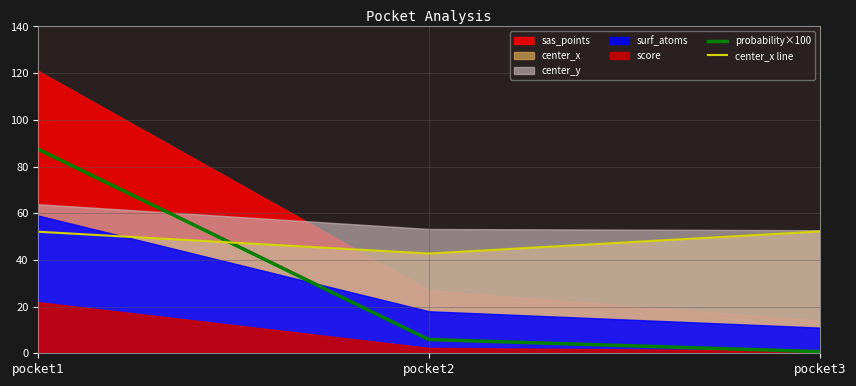

What value does the score series have at pocket3?

1.1